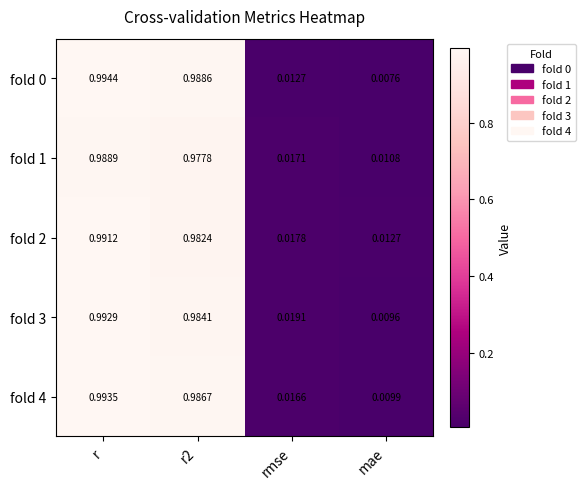

How many series are shown in this chart?

5